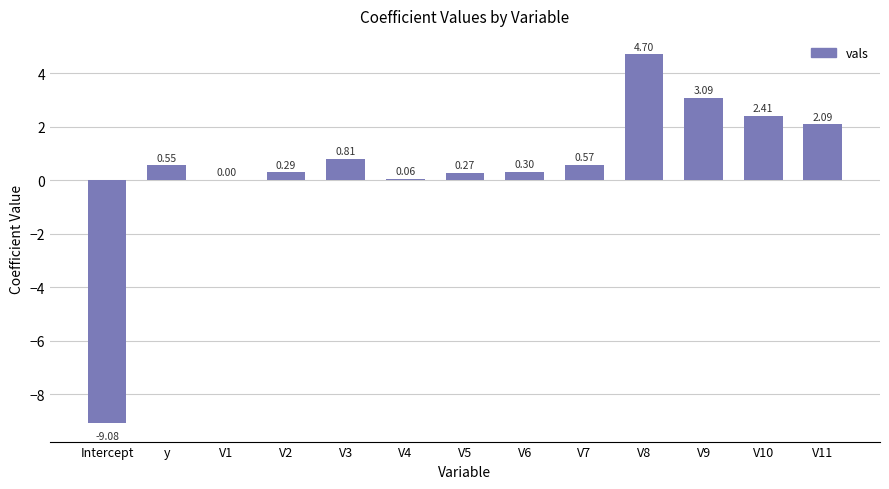

Where does the data first go above 0?

y